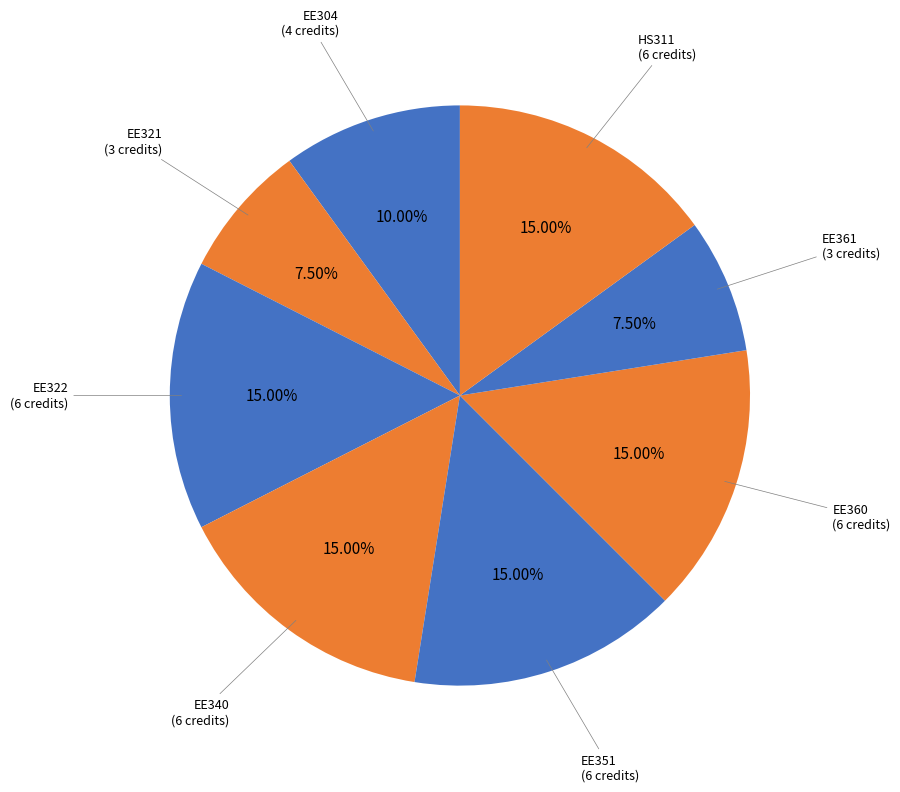

To the nearest percent, what is the difference between the largest and smallest slice percentages?

8%